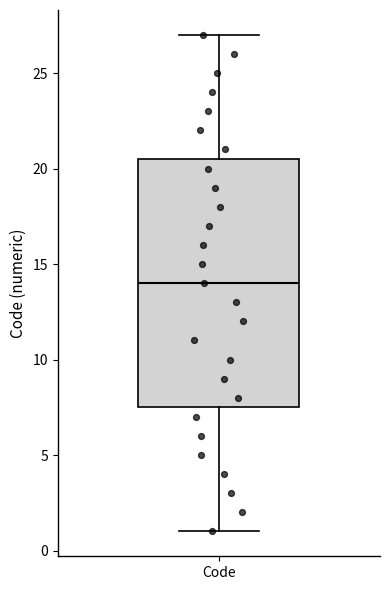

Transcribe this box plot: give where the median line is, the range the box spans, and where the two whiskers end, as read against the y-axis. The values are not printed on the chart, so give them approximately, as read against the axis.

median 14.0, box 7.5 to 20.5, whiskers 1.0 to 27.0